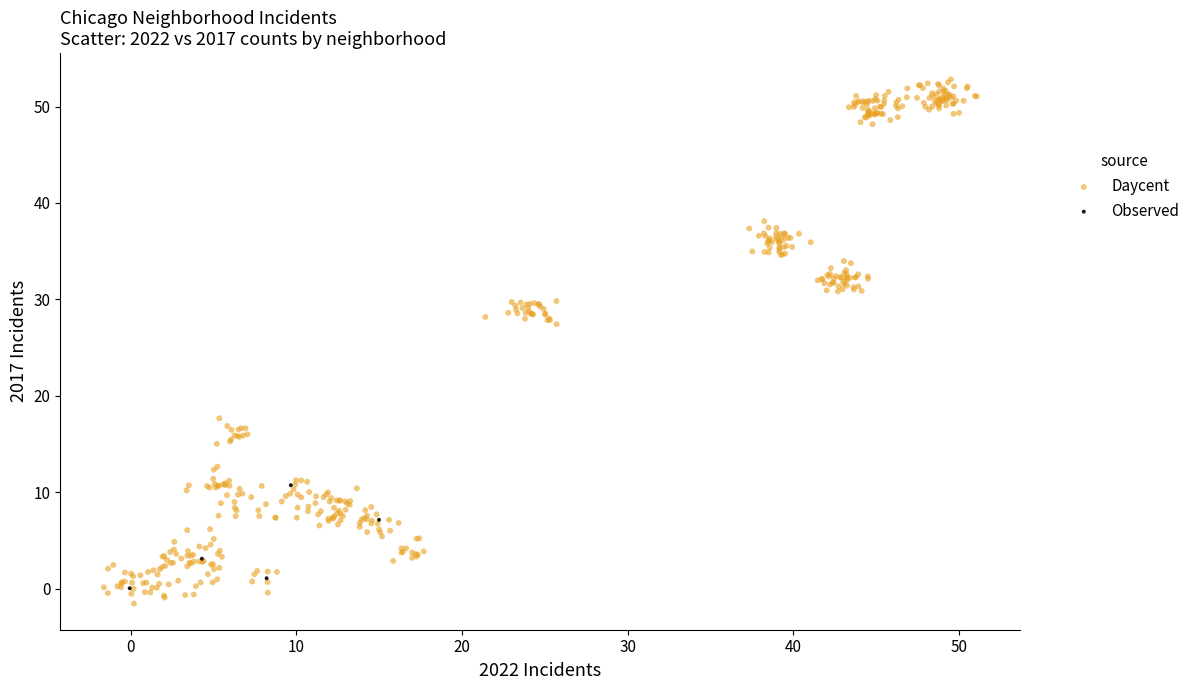

Which series has the widest spread of Y values?

Daycent